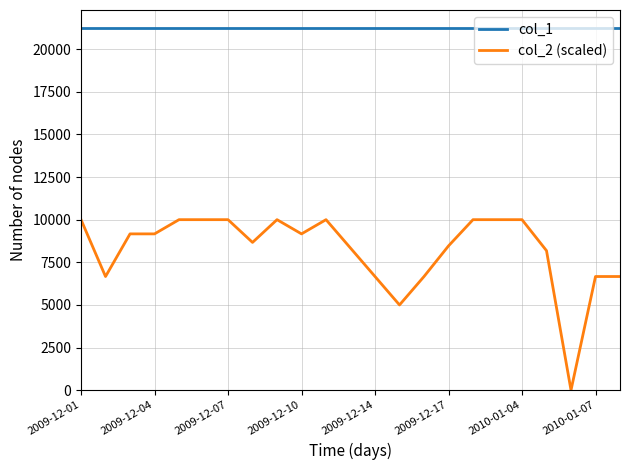

What is the highest value of the col_2 (scaled) series?

10000.0